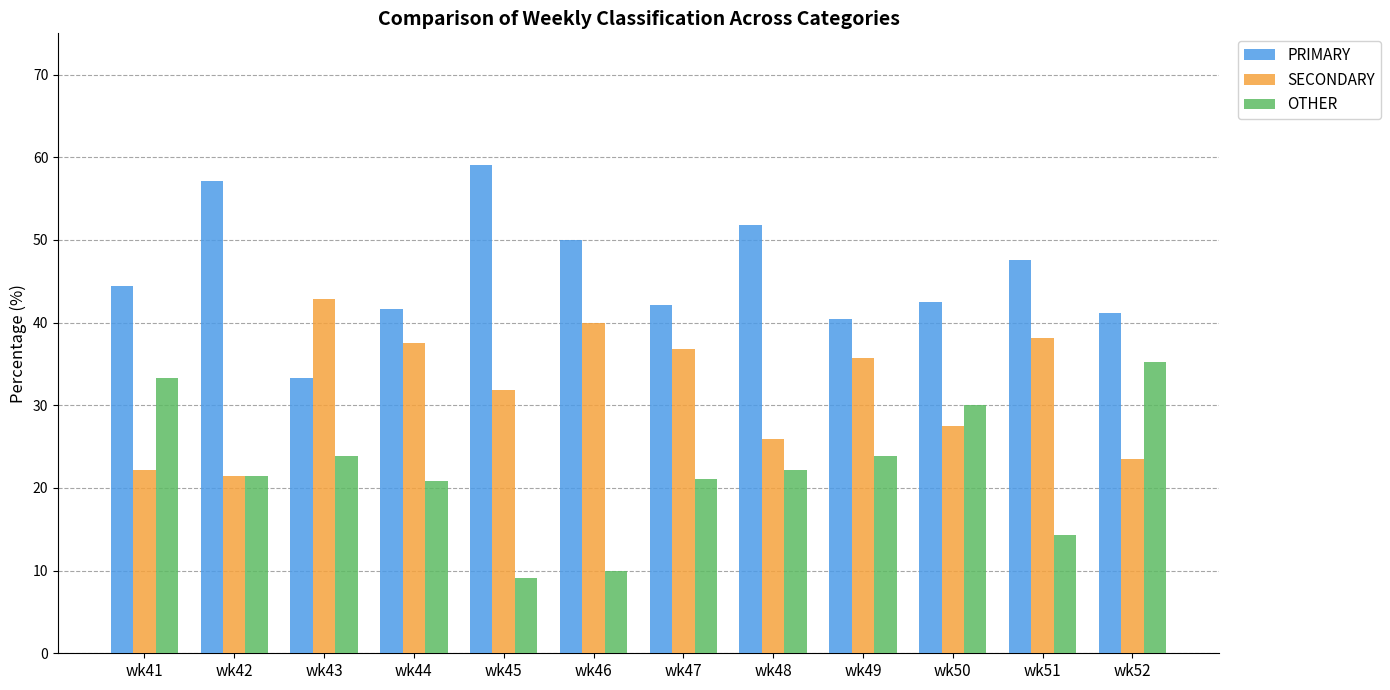

What is the spread (max minus min) of values at wk41?

22.2